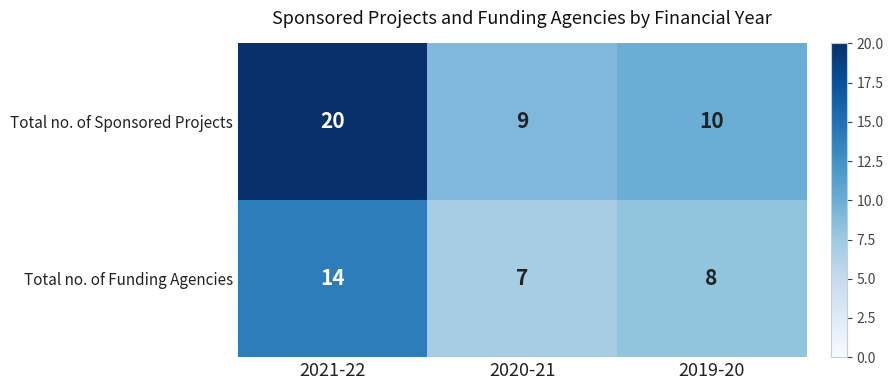

List the labels in order of Total no. of Funding Agencies value, largest first.

2021-22, 2019-20, 2020-21